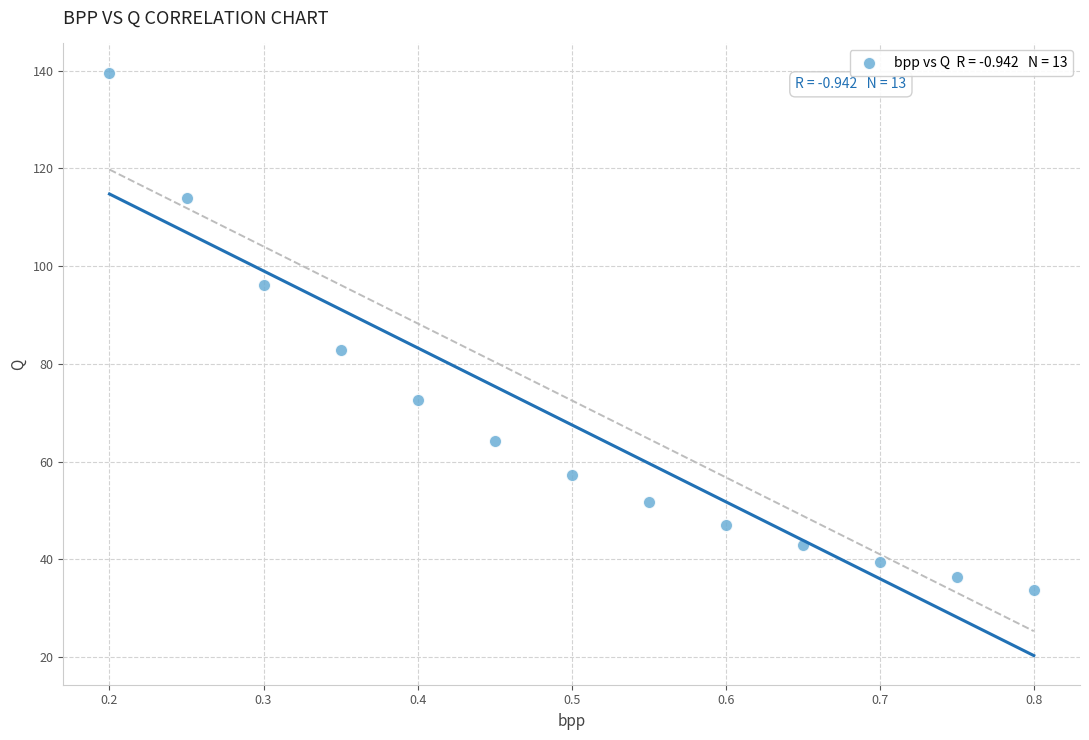

What Y value in the scatter plot is closest to 86?

82.9